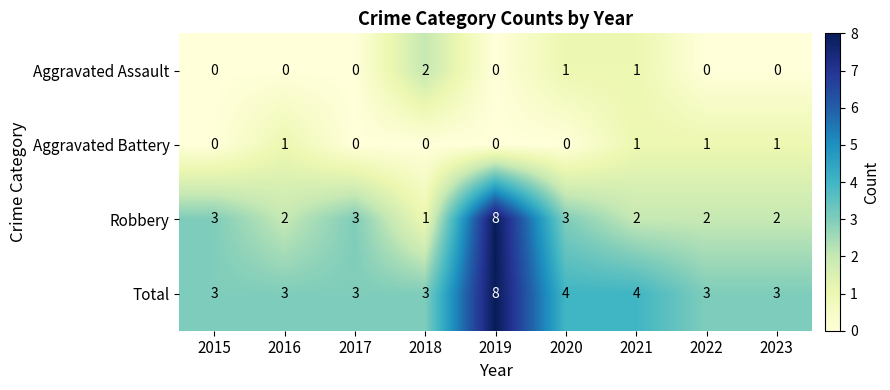

At which category is the sum across all series the highest?

2019